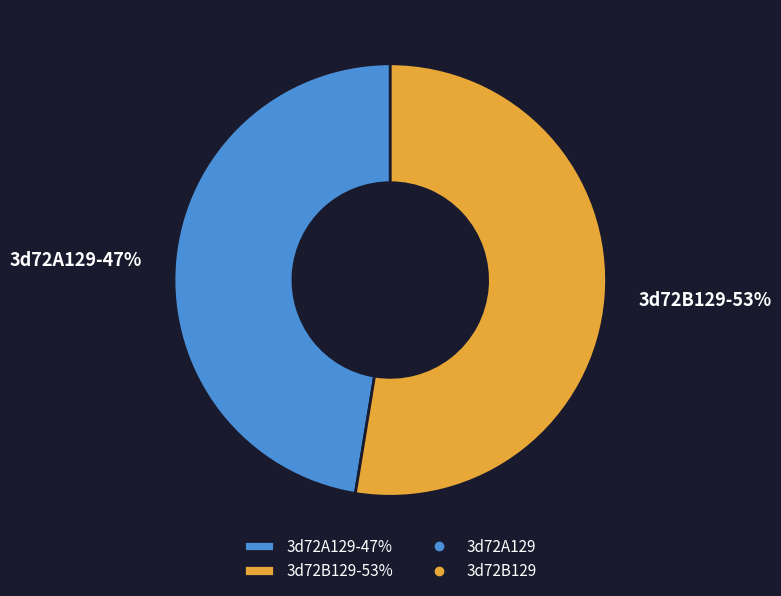

To the nearest percent, what is the combined percentage of 3d72A129-47% and 3d72B129-53%?

100%